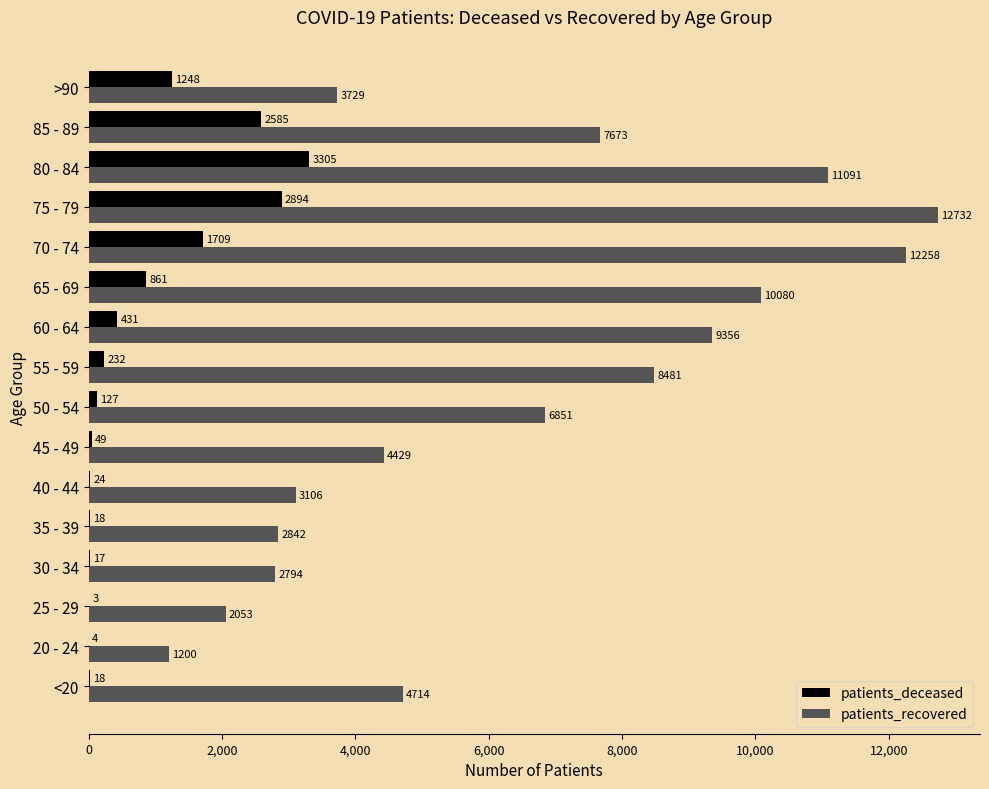

Is it true that patients_recovered equals 3225 at <20?

False